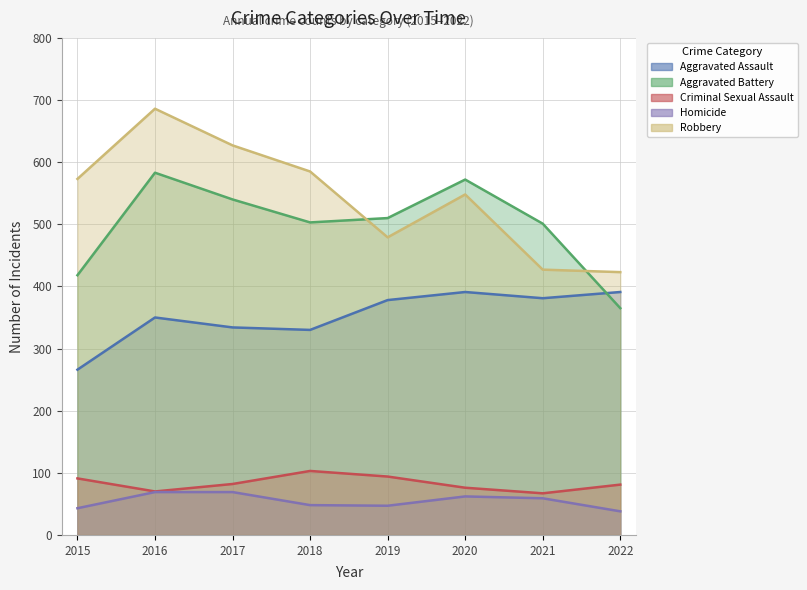

At which label does Robbery first exceed 573?

2016